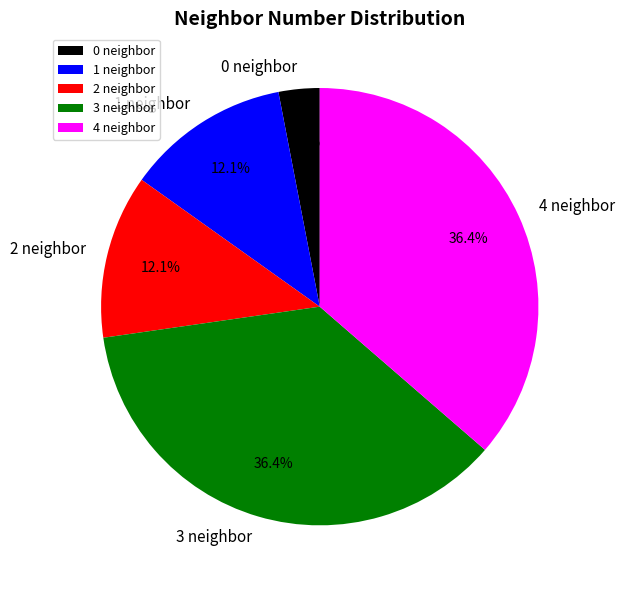

What percentage is NOT represented by 2?

87.9%